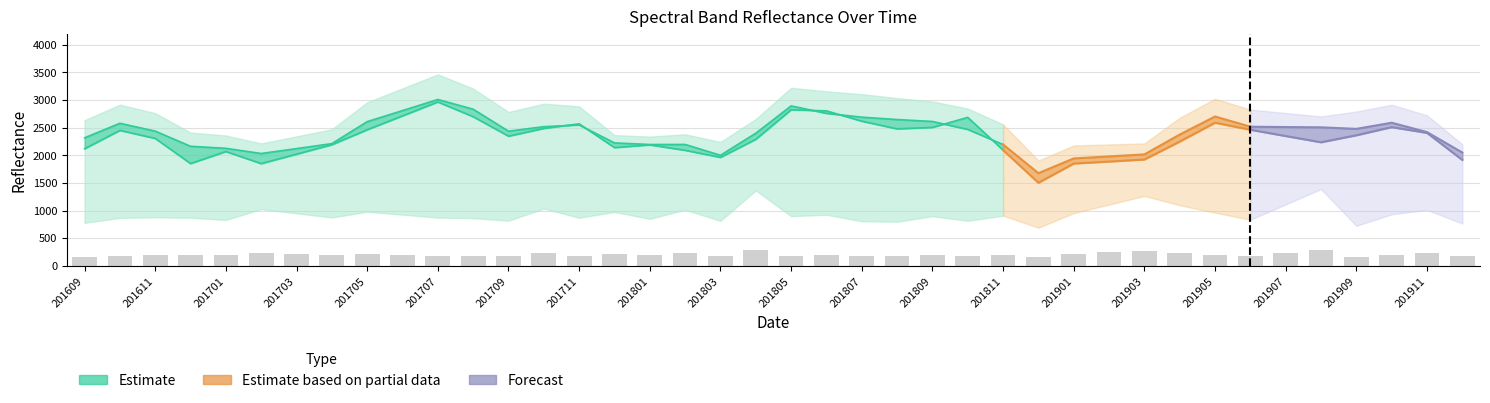

What is the approximate value of B8 at 201906?

2462